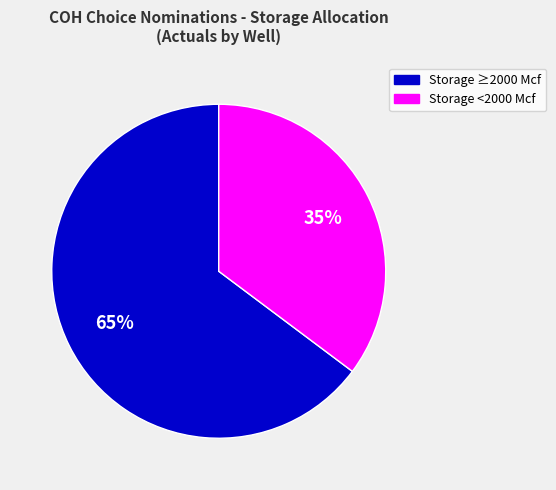

How many slices are in this pie chart?

2